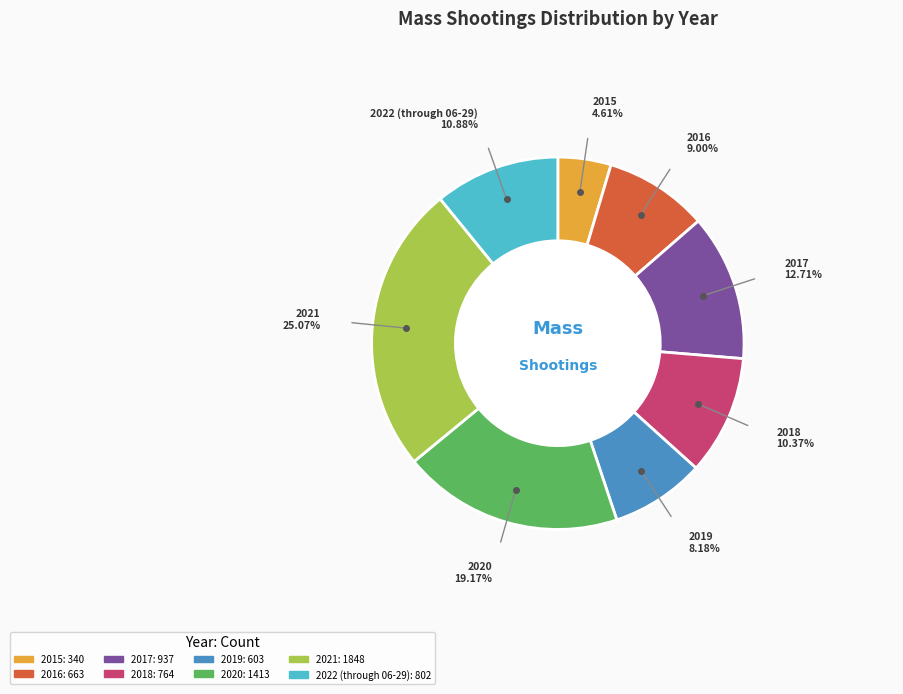

What is the smallest slice in the pie chart?

2015